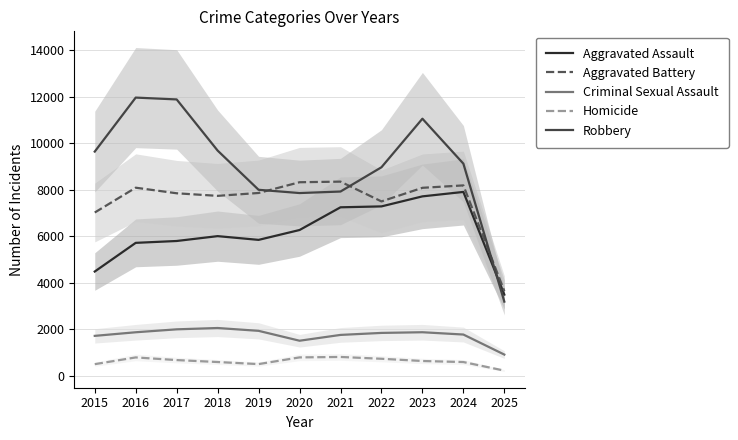

The value of Robbery at 2023 is 3865. True or false?

False